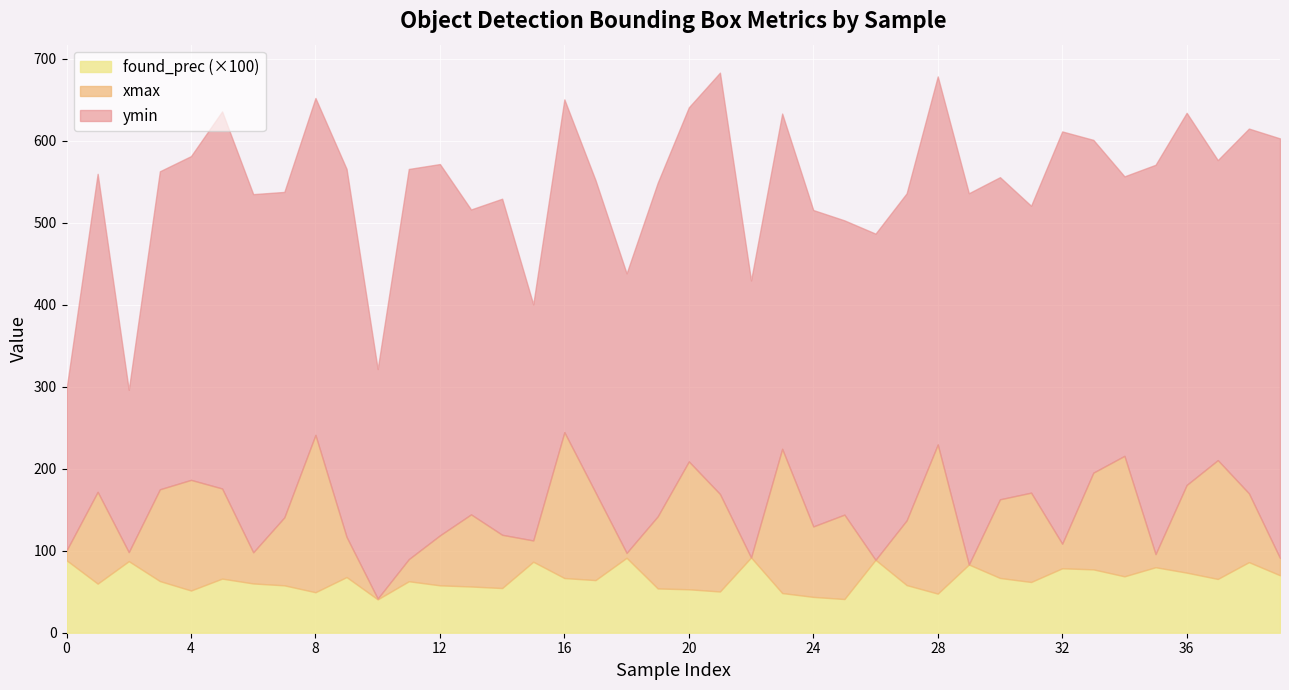

The value of found_prec (×100) at 32 is 78.6. True or false?

True